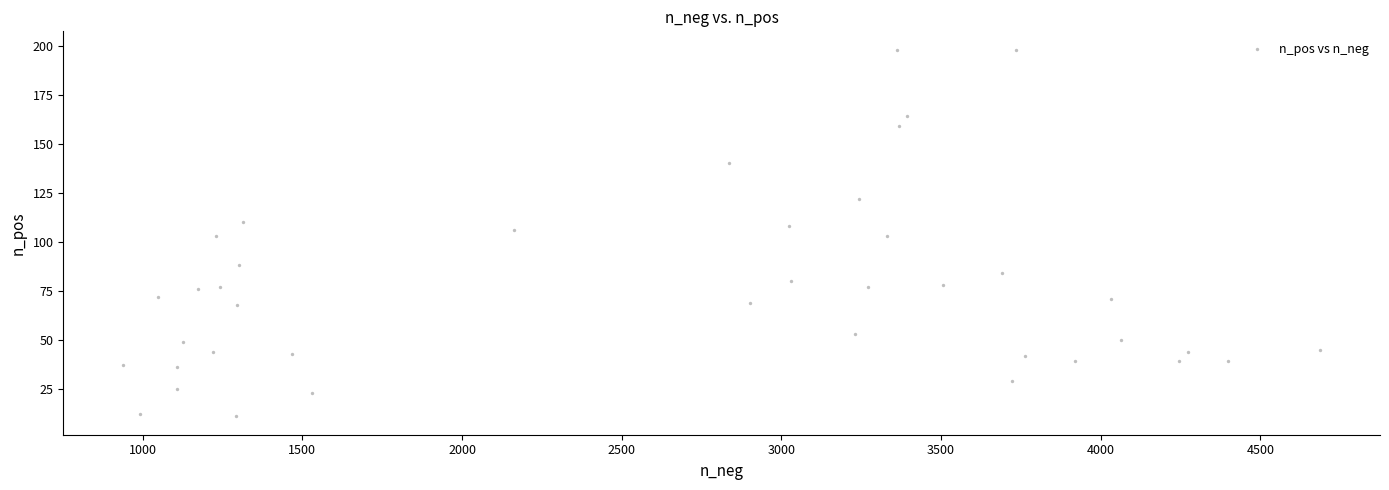

What is the range of X values (max minus min)?

3748